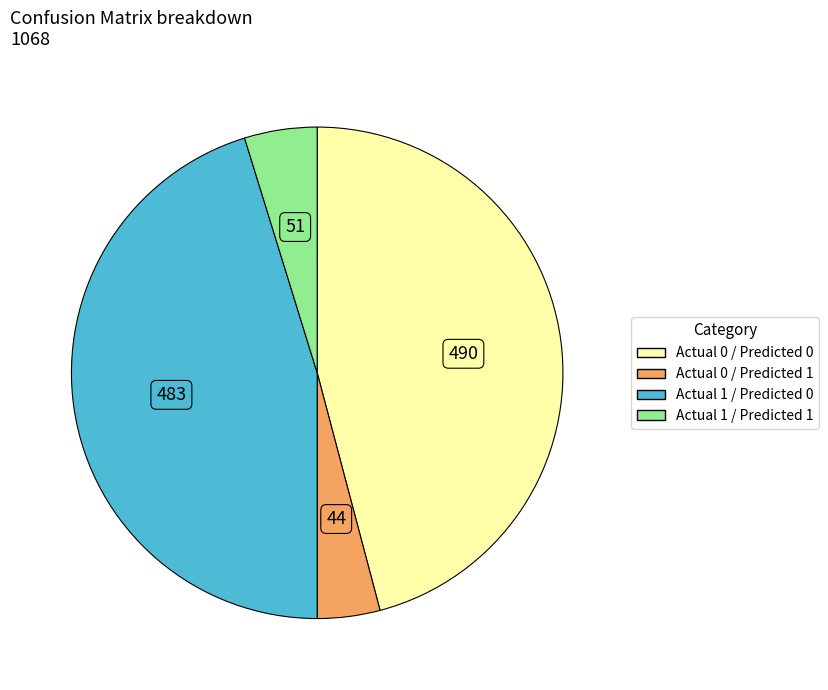

Is it true that Actual 1 / Predicted 0 is 45% of the pie?

True